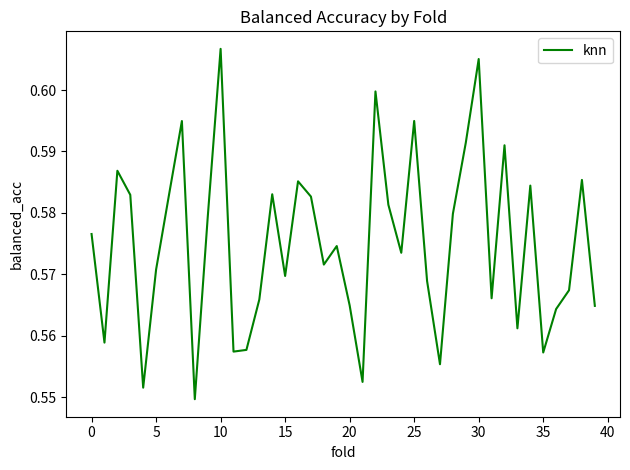

What is the smallest value displayed?

0.5